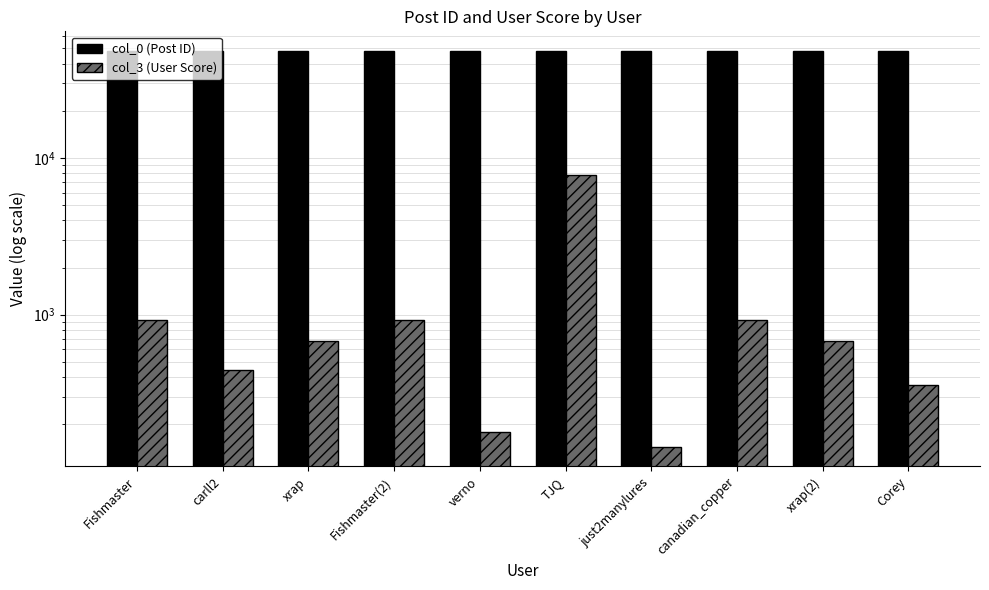

Is the value of col_3 (User Score) at canadian_copper greater than the value of col_0 (Post ID) at carll2?

No